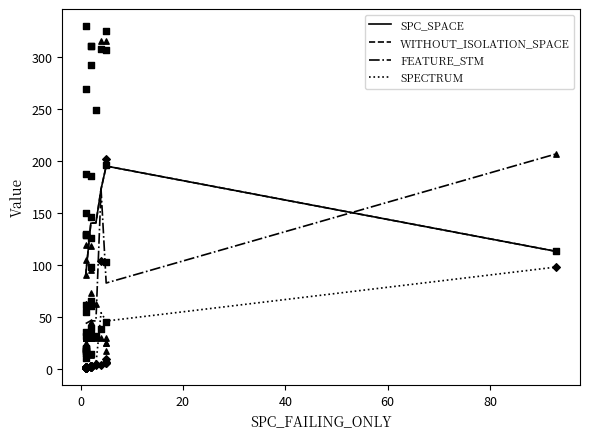

What are all the series names shown in the legend?

SPC_SPACE, WITHOUT_ISOLATION_SPACE, FEATURE_STM, SPECTRUM